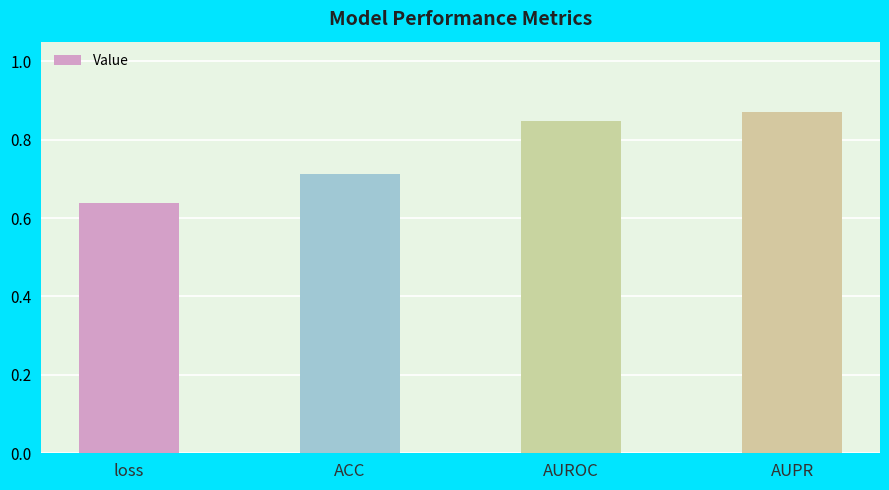

What is the label of the 2nd bar from the left?

ACC